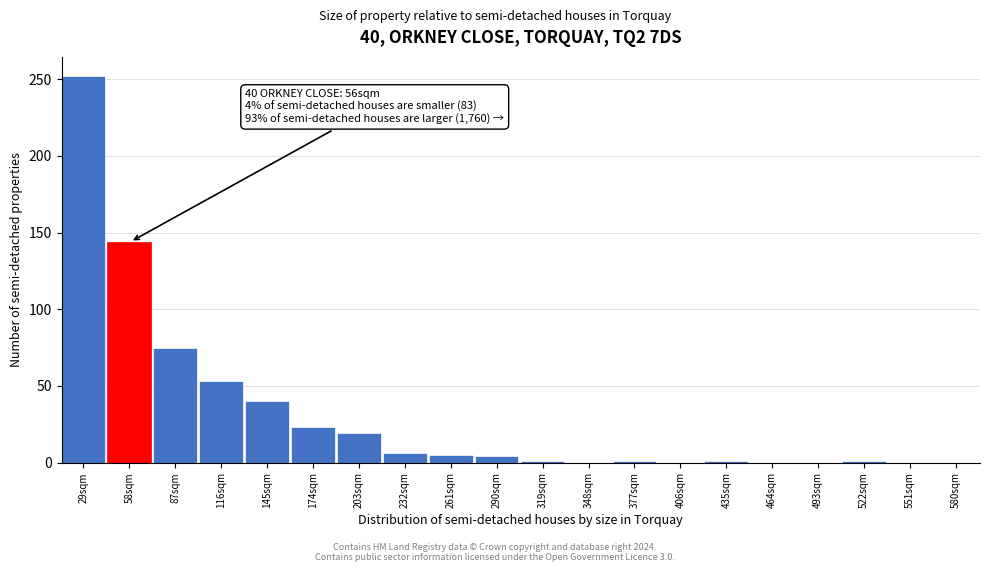

What is the greatest value displayed?

252